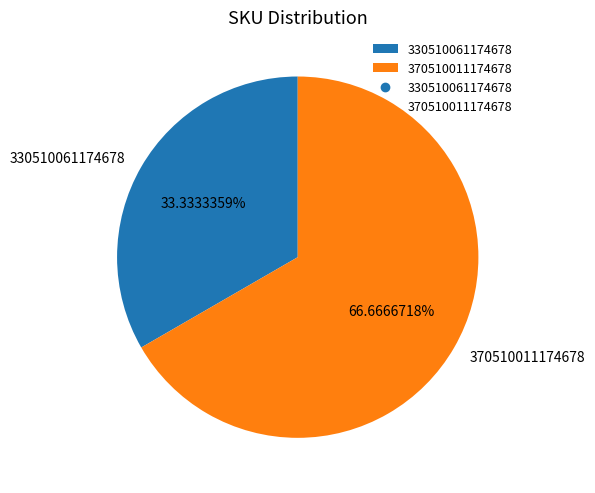

To the nearest percent, what is the average slice percentage?

50%